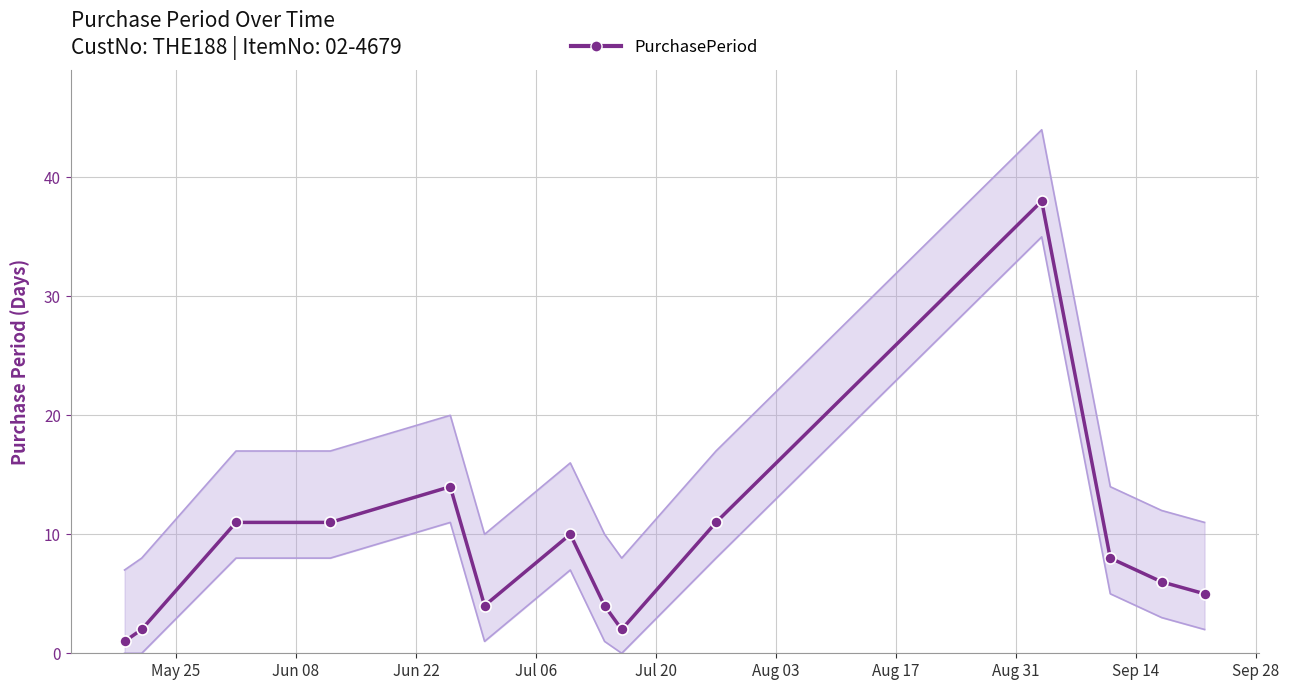

Reading right to left, what are all the values shown in this chart?

5	6	8	38	11	2	4	10	4	14	11	11	2	1